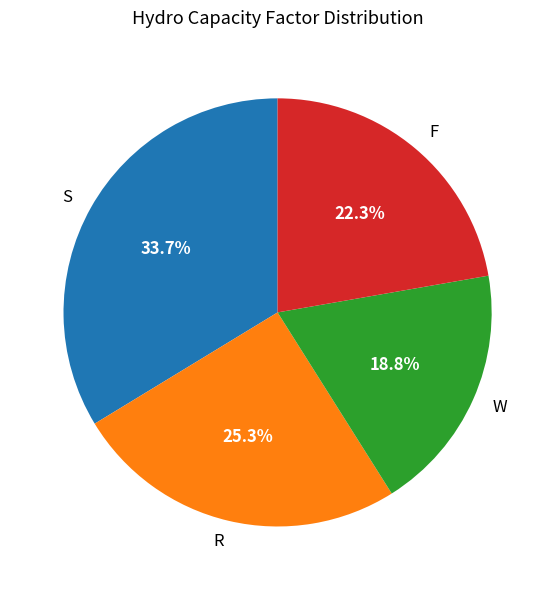

Which slice is the smallest?

W